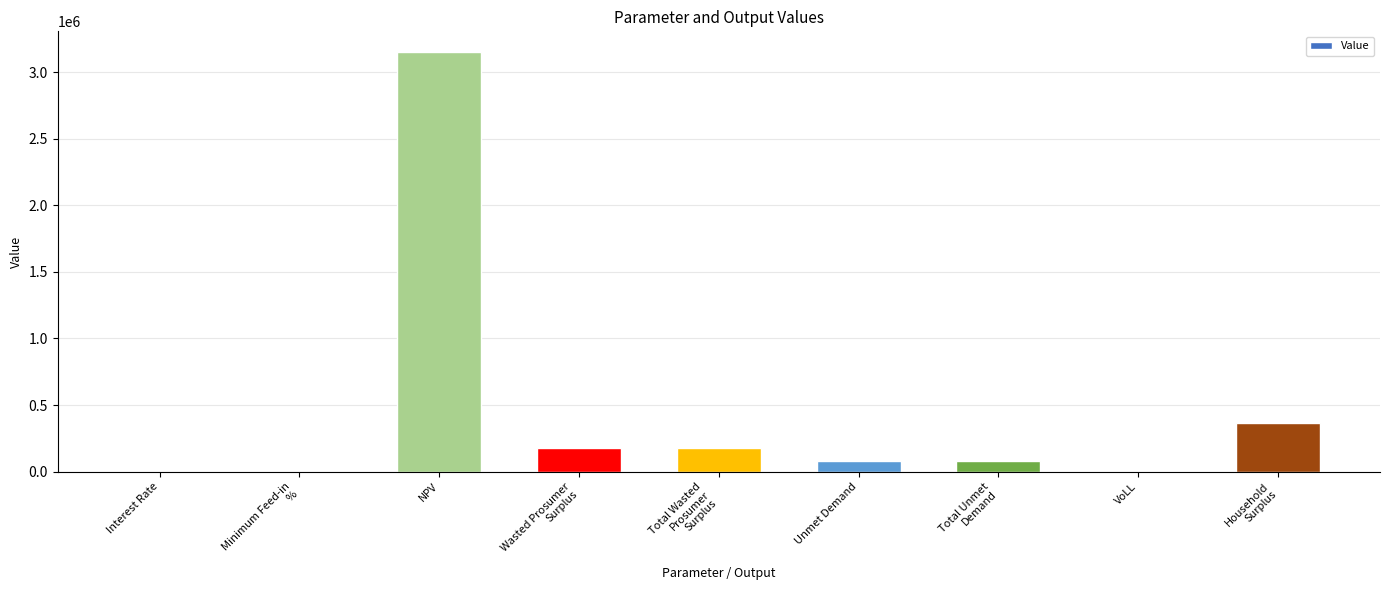

What is the maximum value shown in the chart?

3150682.7